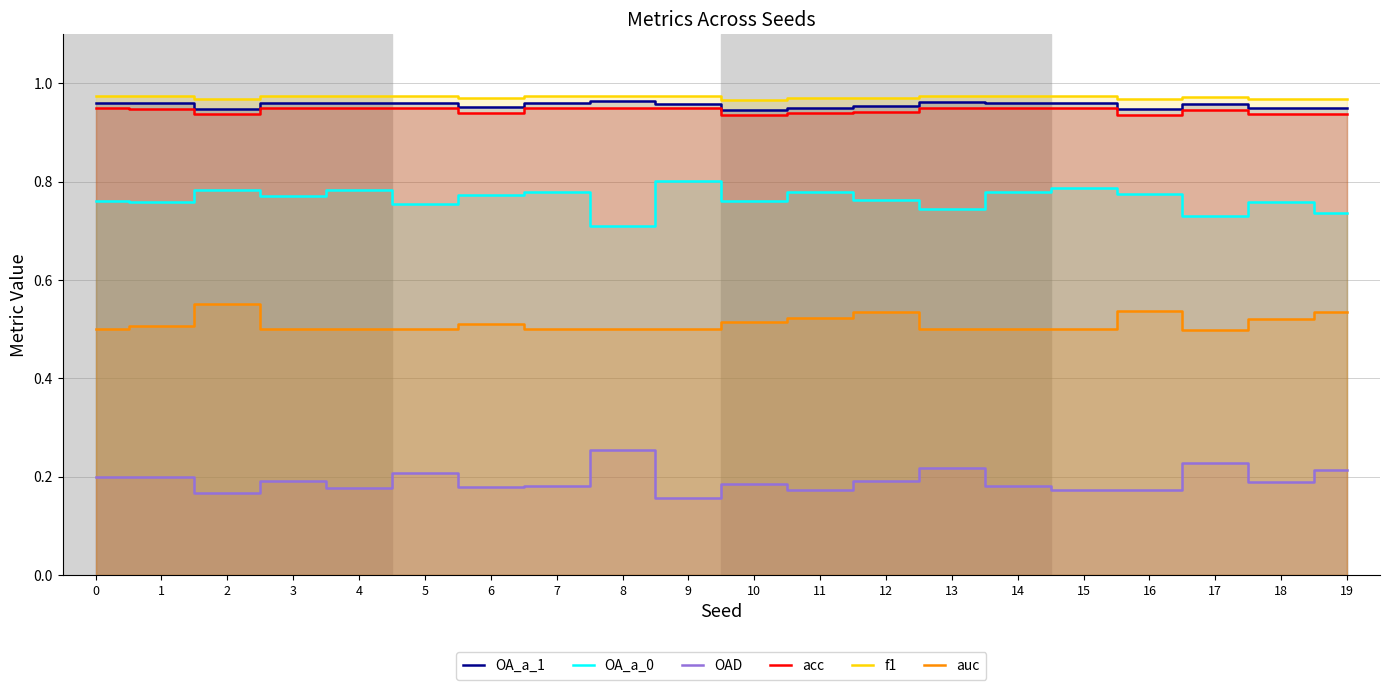

Where is the first local minimum for f1?

2